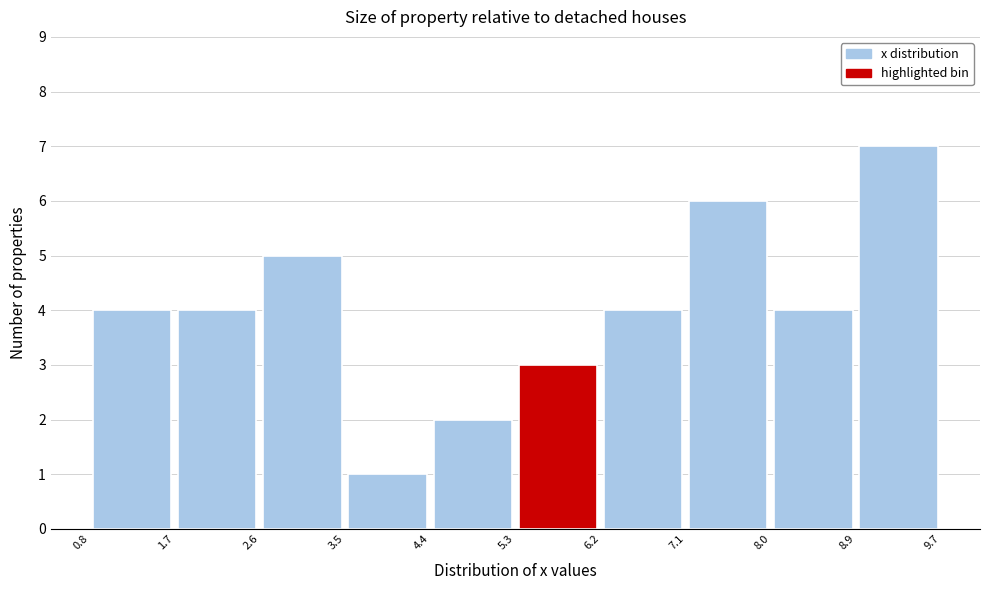

Over which range of the x-axis is the bar tallest?

8.9 to 9.7